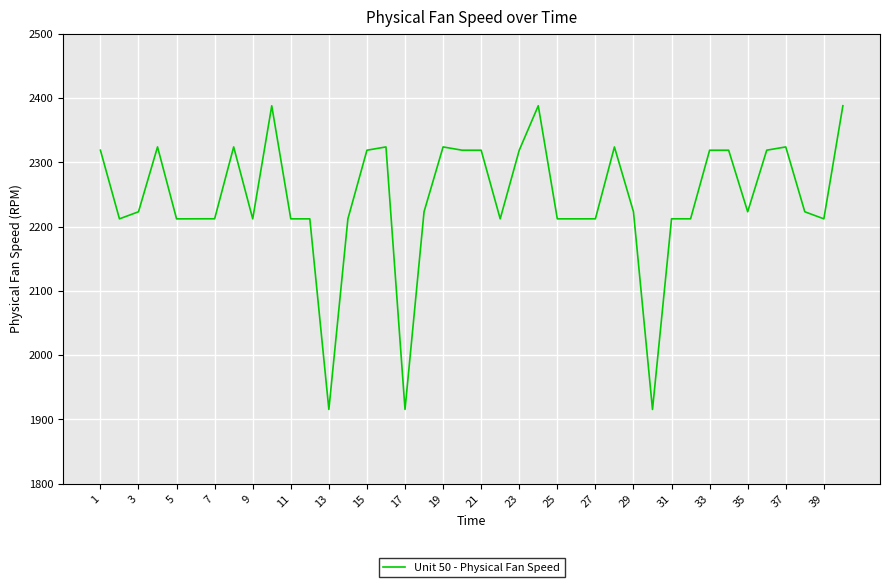

What is the maximum value shown in the chart?

2388.0